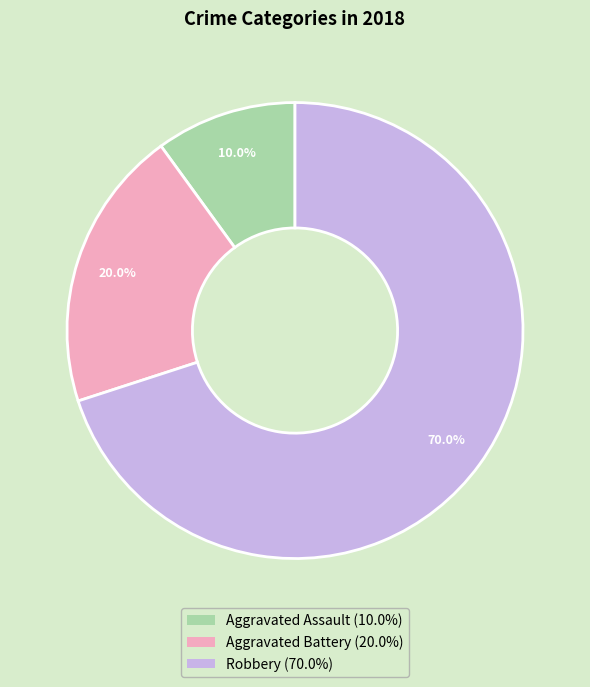

Which category has the smallest portion of the pie?

Aggravated Assault